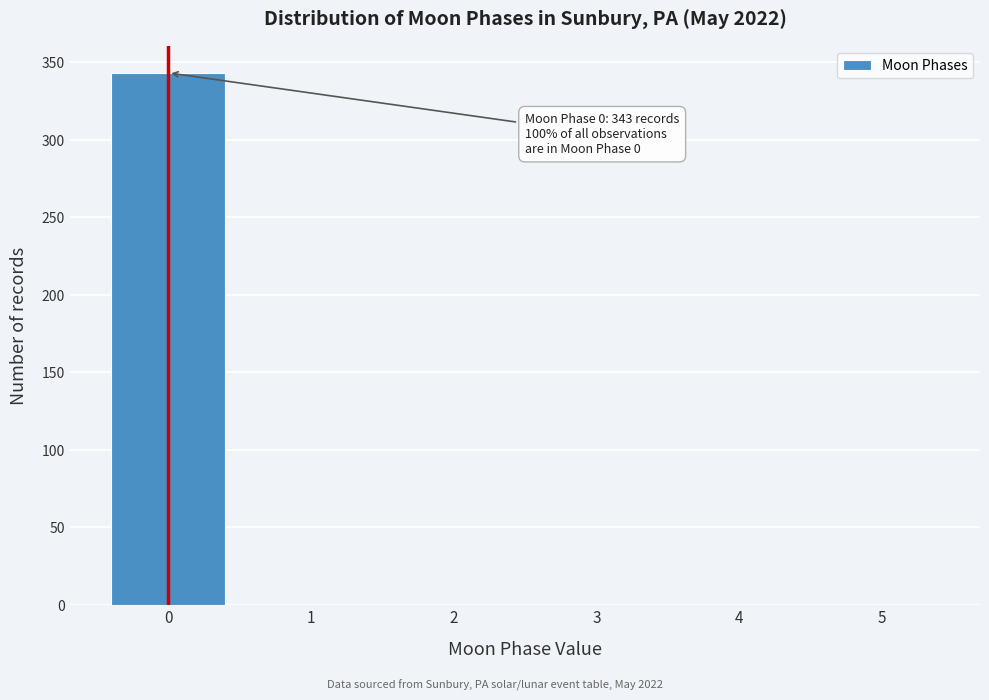

Reading left to right, transcribe all the data shown in this chart.

0=343	1=0	2=0	3=0	4=0	5=0